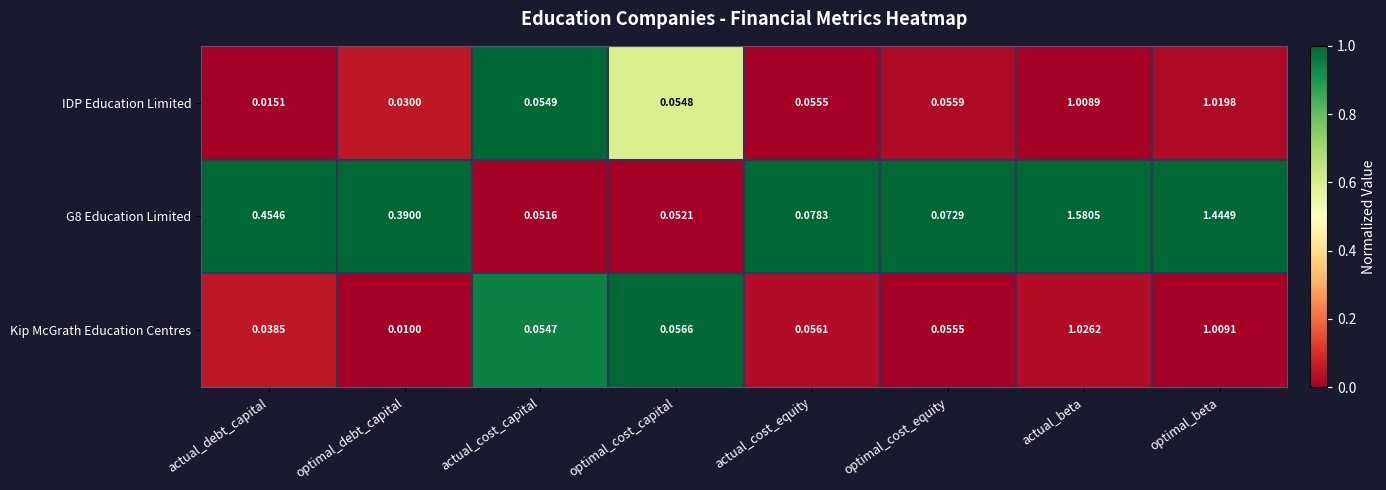

At which label does G8 Education Limited reach its peak?

actual_beta